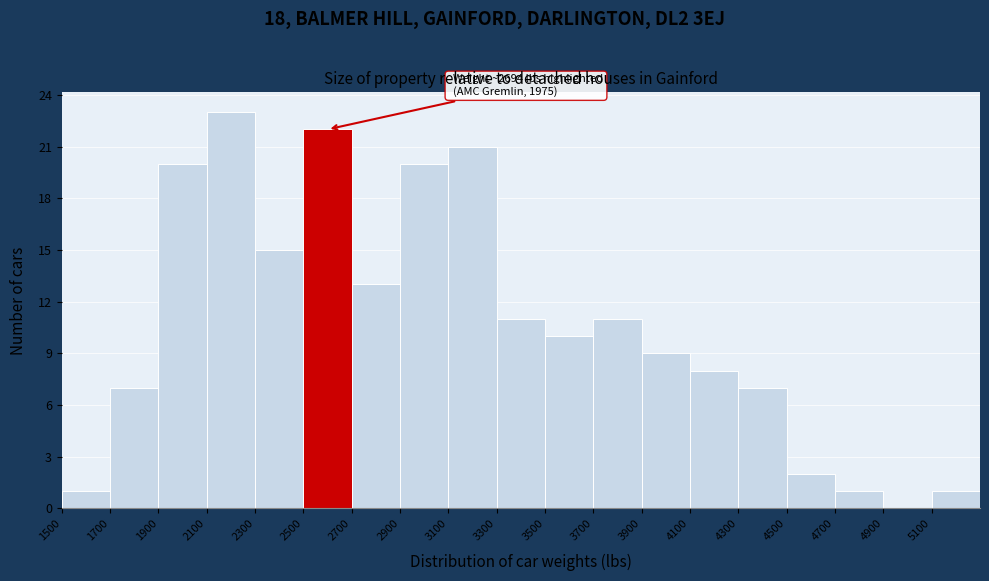

Which range on the x-axis has the tallest bar?

2100 to 2300